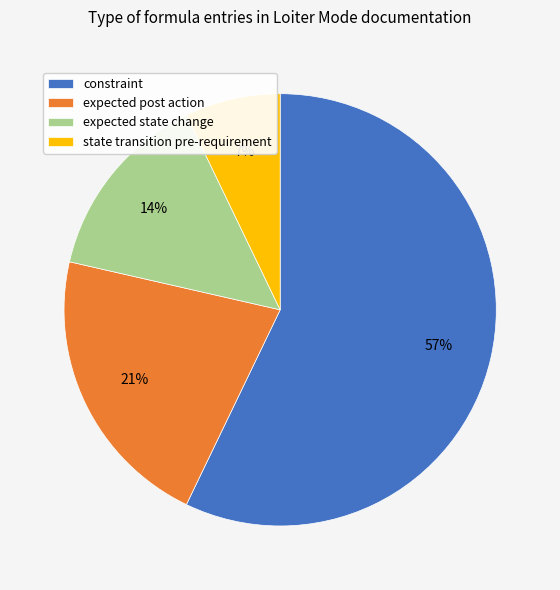

How many segments does this pie chart have?

4